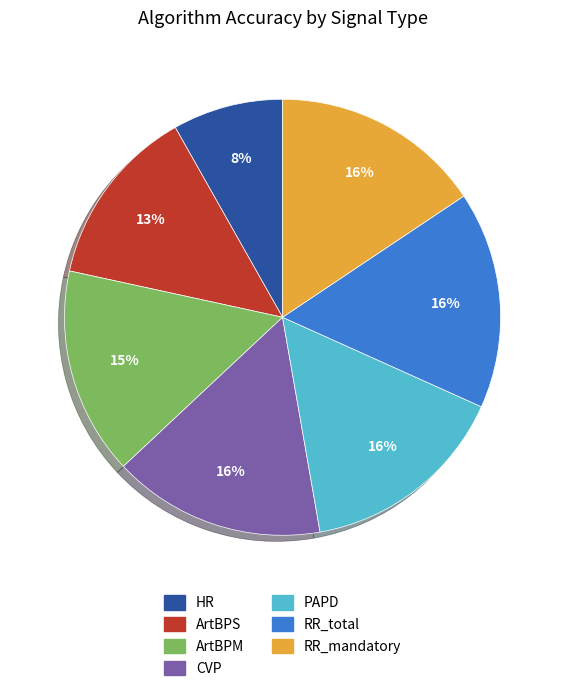

Is the sum of RR_total and RR_mandatory greater than half?

No